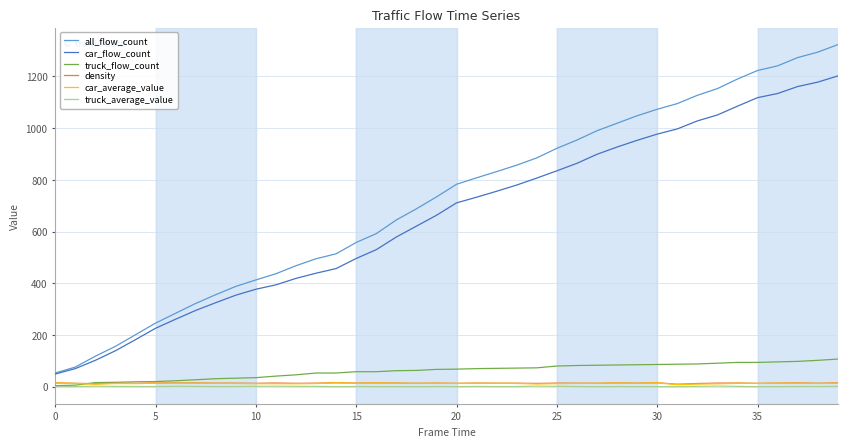

True or false: truck_average_value and all_flow_count cross at least once.

False